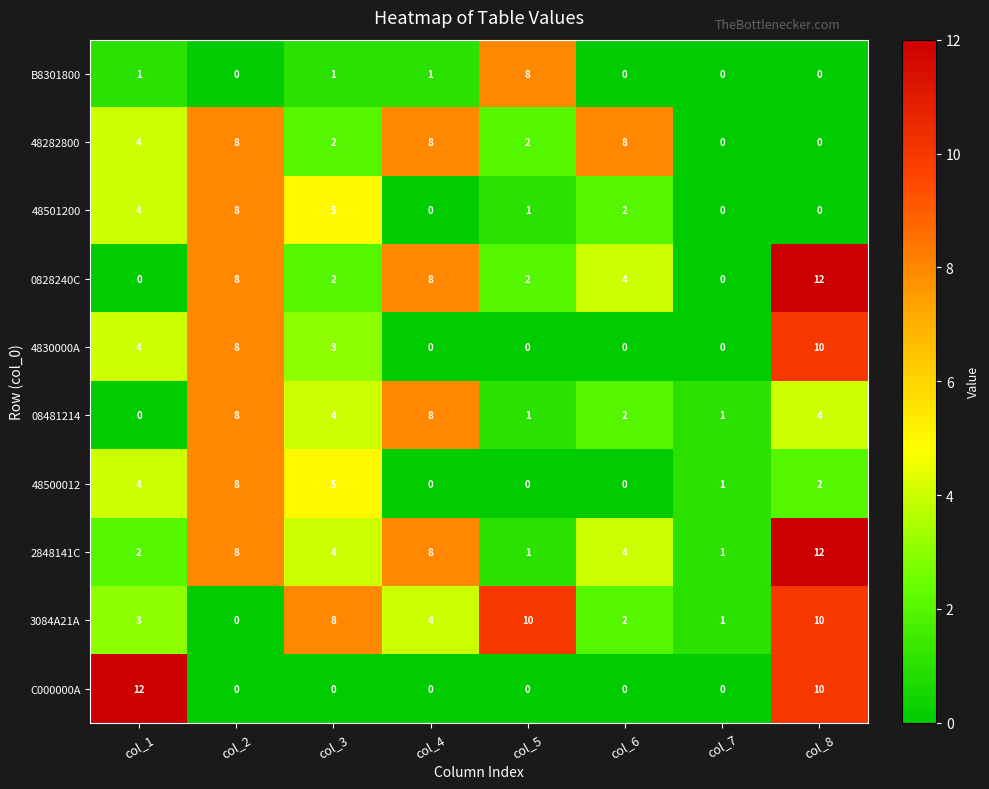

What is the sum of all 48501200 values?

20